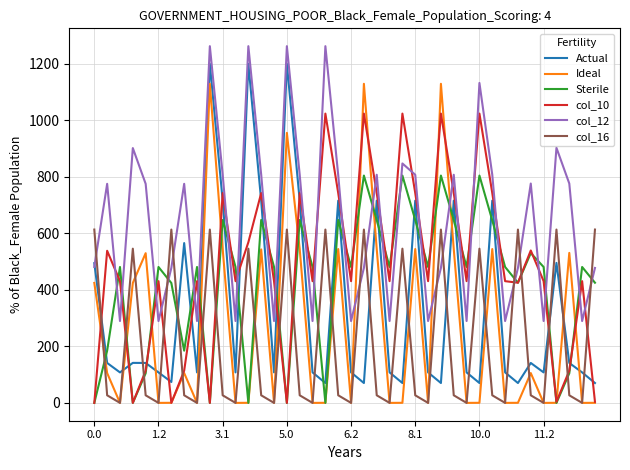

At how many categories does at least one series exceed 64?

40